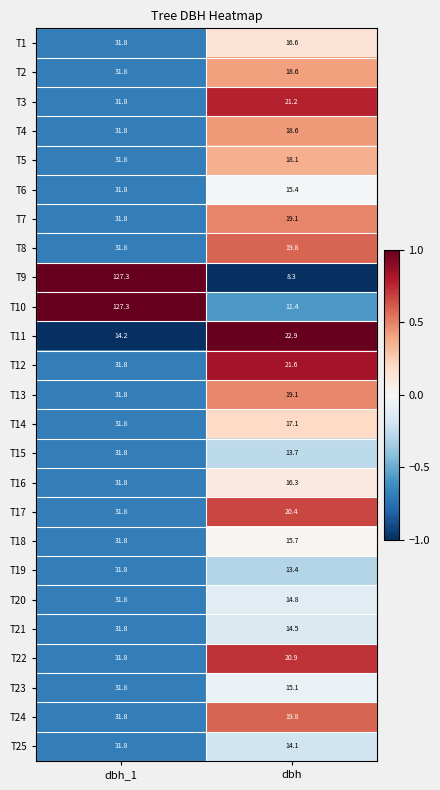

The T3 series shows 31.8 at dbh_1. True or false?

True